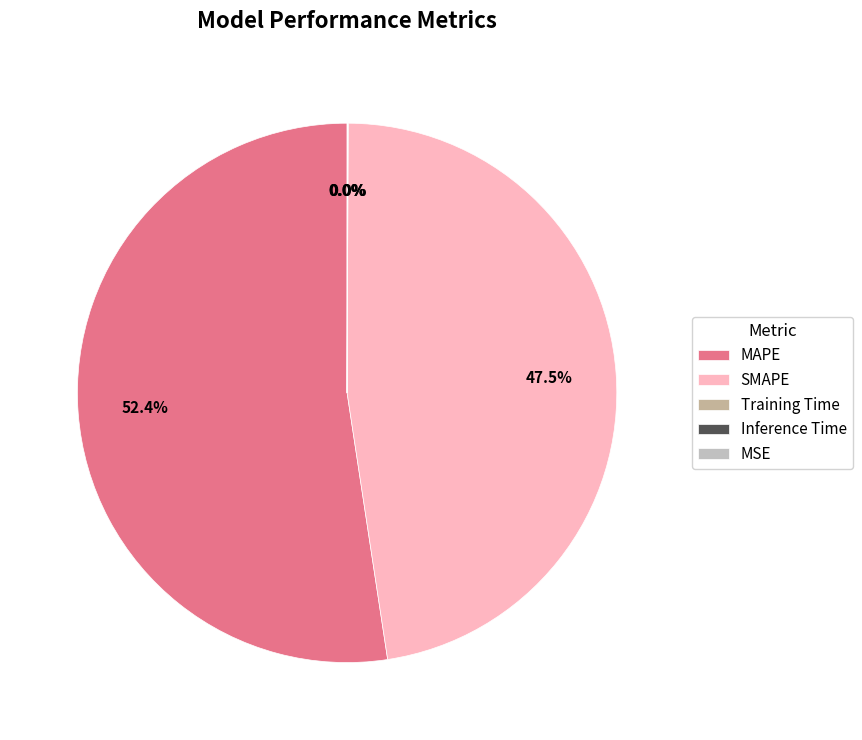

Which slice represents more than half of the pie?

MAPE